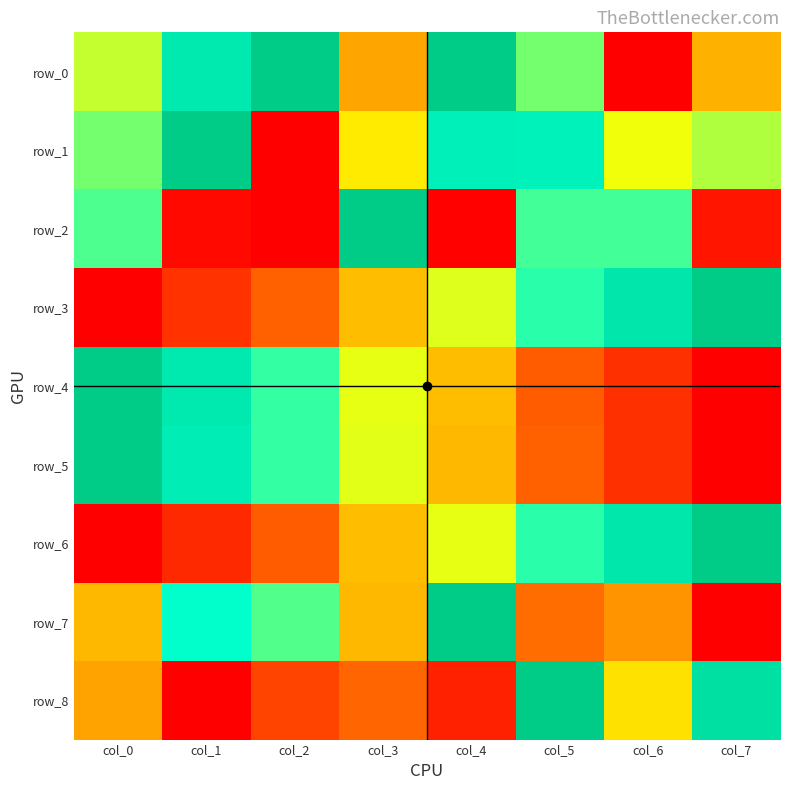

Reading left to right, transcribe all the data shown in this chart.

row_0: 0.6	0.9	1.0	0.4	1.0	0.7	0.0	0.4
row_1: 0.7	1.0	0.0	0.5	0.8	0.8	0.6	0.6
row_2: 0.7	0.0	0.0	1.0	0.0	0.7	0.7	0.1
row_3: 0.0	0.2	0.3	0.4	0.6	0.7	0.9	1.0
row_4: 1.0	0.9	0.7	0.6	0.4	0.3	0.1	0.0
row_5: 1.0	0.8	0.7	0.6	0.4	0.3	0.1	0.0
row_6: 0.0	0.1	0.3	0.4	0.6	0.7	0.9	1.0
row_7: 0.4	0.7	0.7	0.4	1.0	0.3	0.4	0.0
row_8: 0.4	0.0	0.2	0.3	0.1	1.0	0.5	0.9